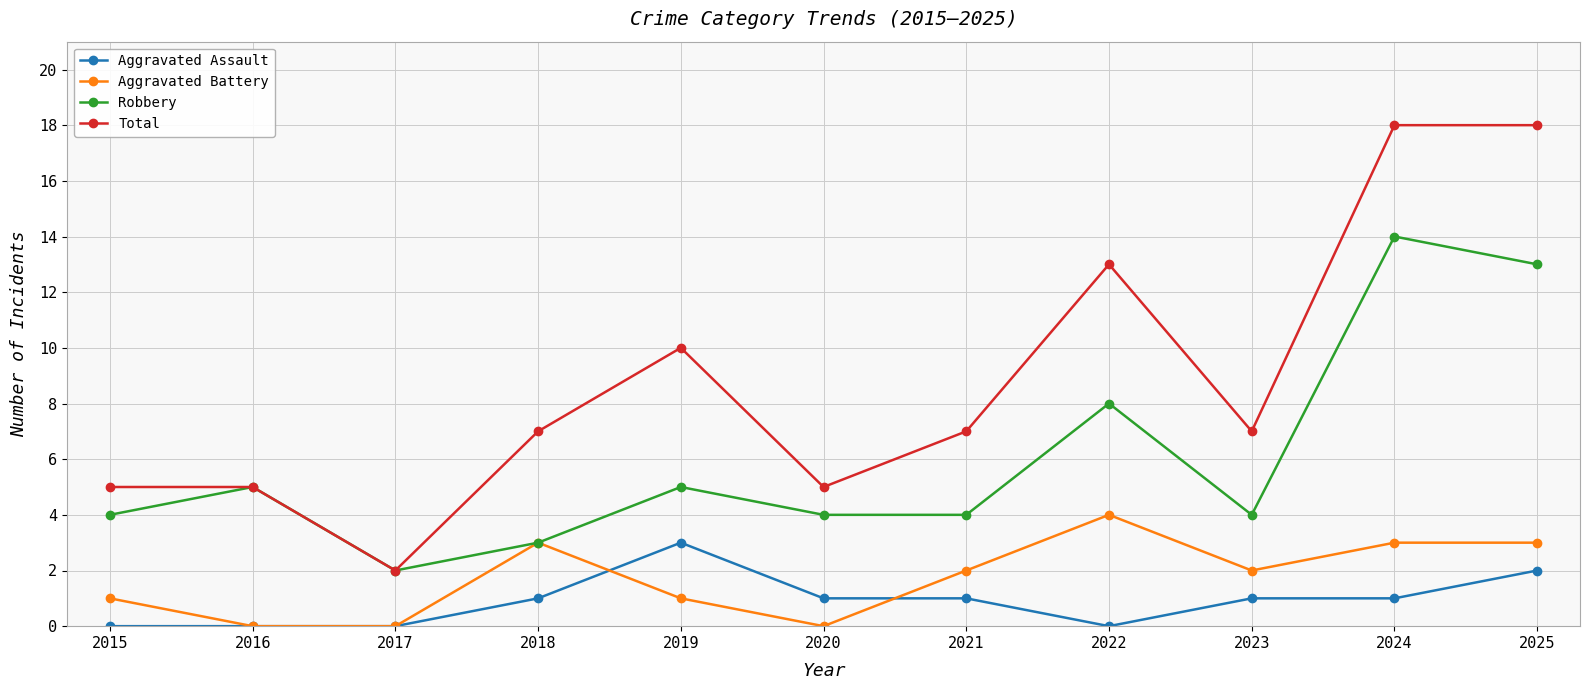

How many distinct data groups are displayed?

4